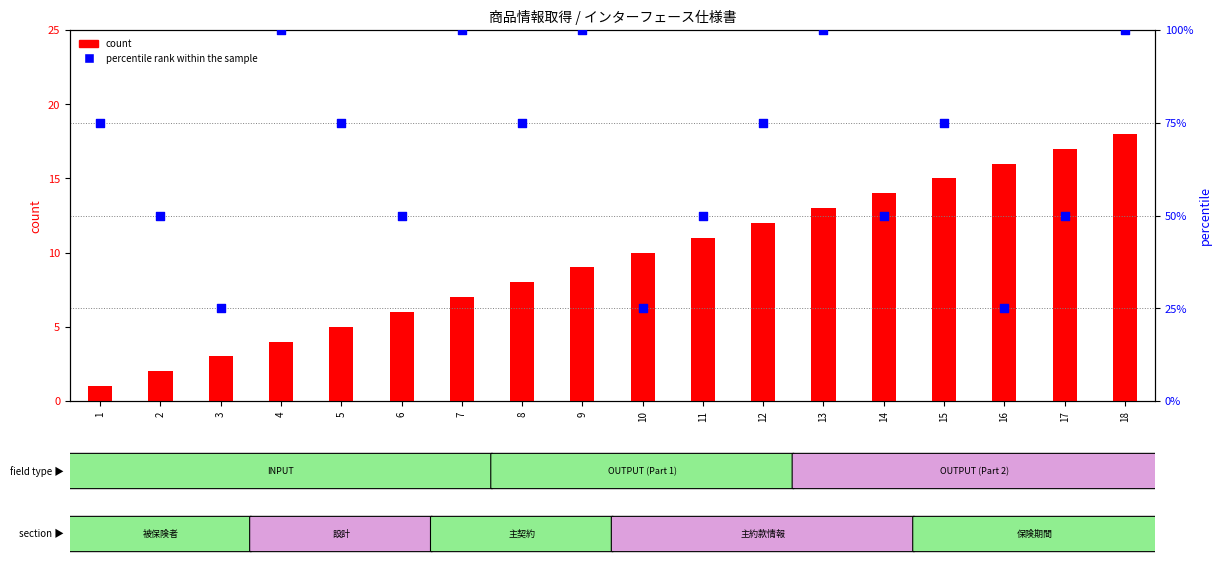

Which series contains the lowest Y value?

count